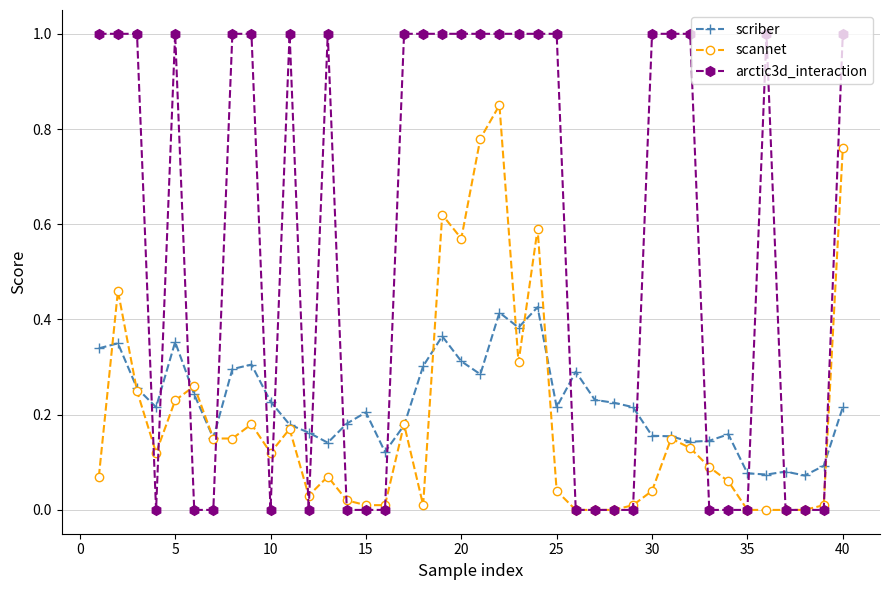

True or false: arctic3d_interaction has more than 1 interior local peaks.

True